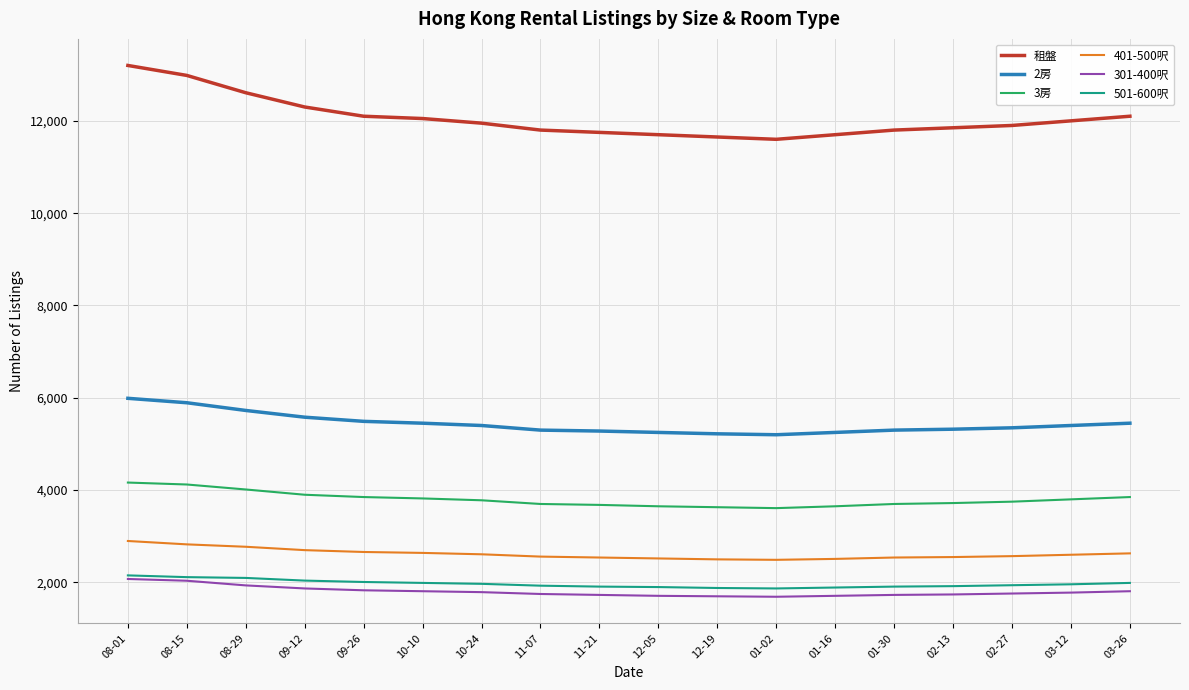

What position from the right is 01-02?

7